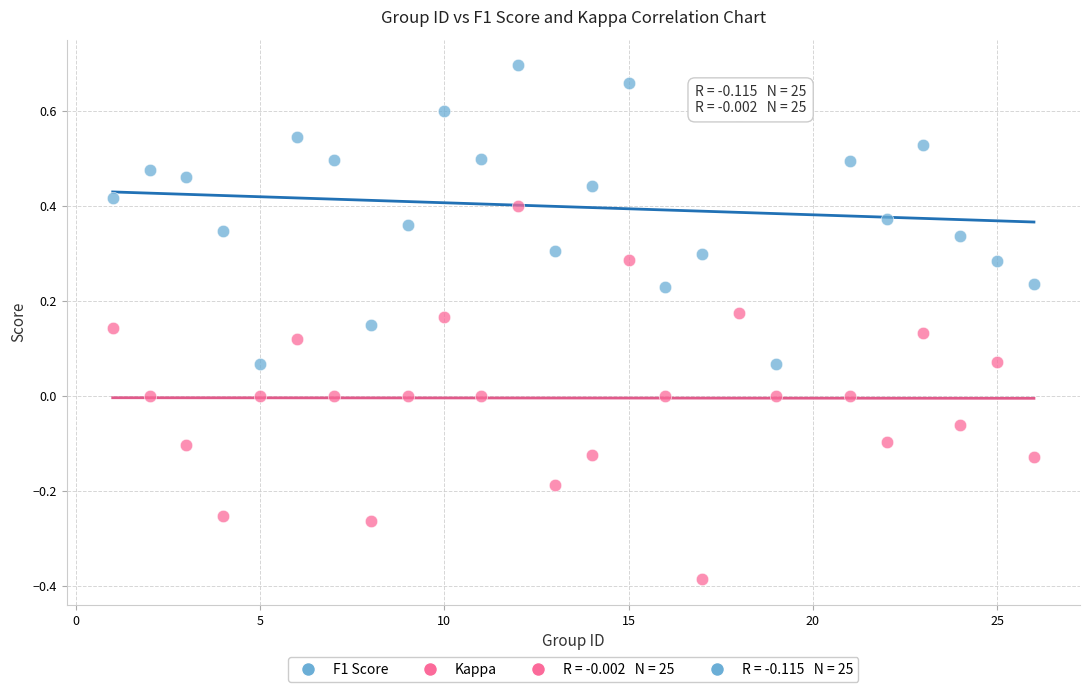

Which series reaches the minimum Y coordinate?

Kappa